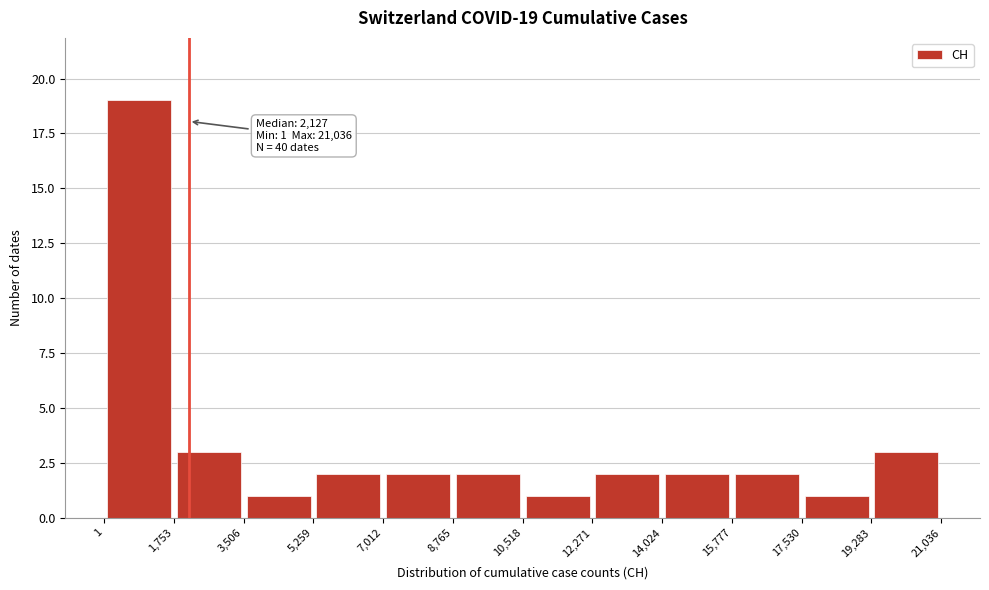

Which range on the x-axis has the tallest bar?

1 to 1,753